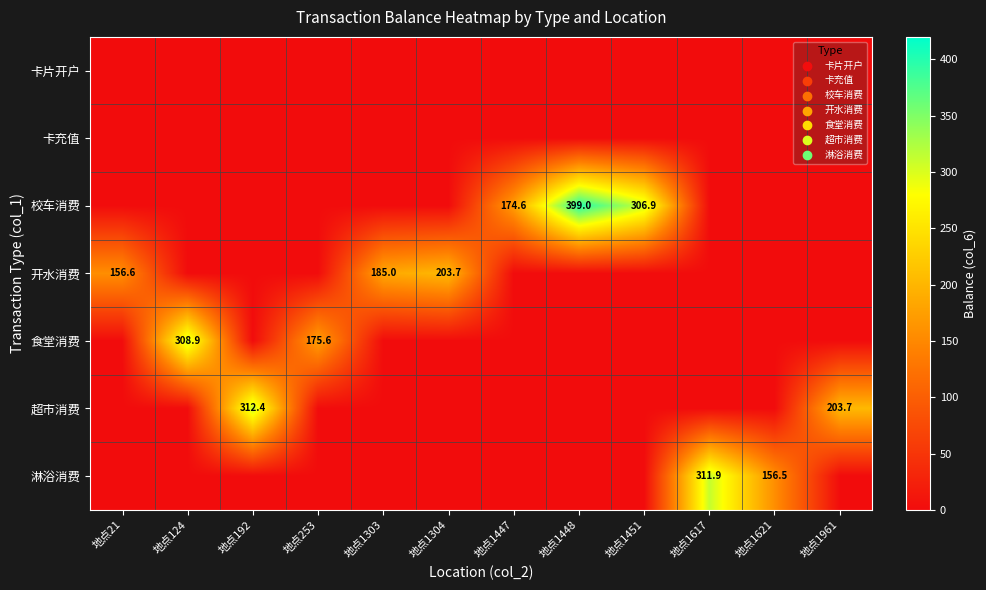

What is the sum of the 食堂消费 values at 地点1617 and 地点124?

308.9